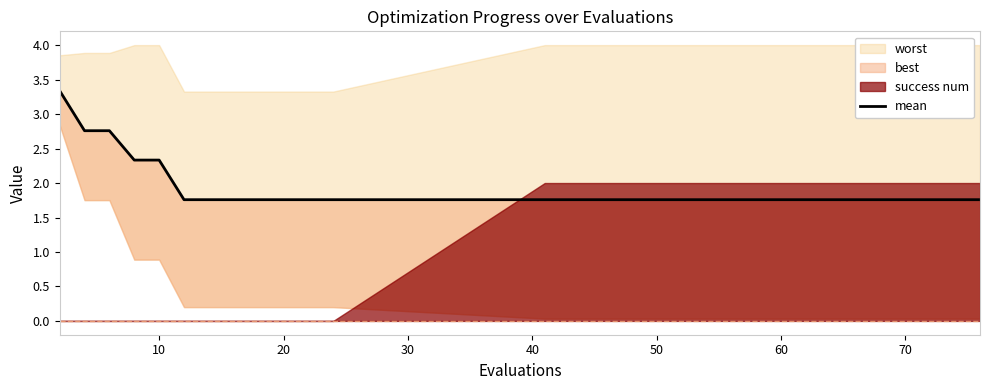

True or false: the data shows 2.4 at 13.

False